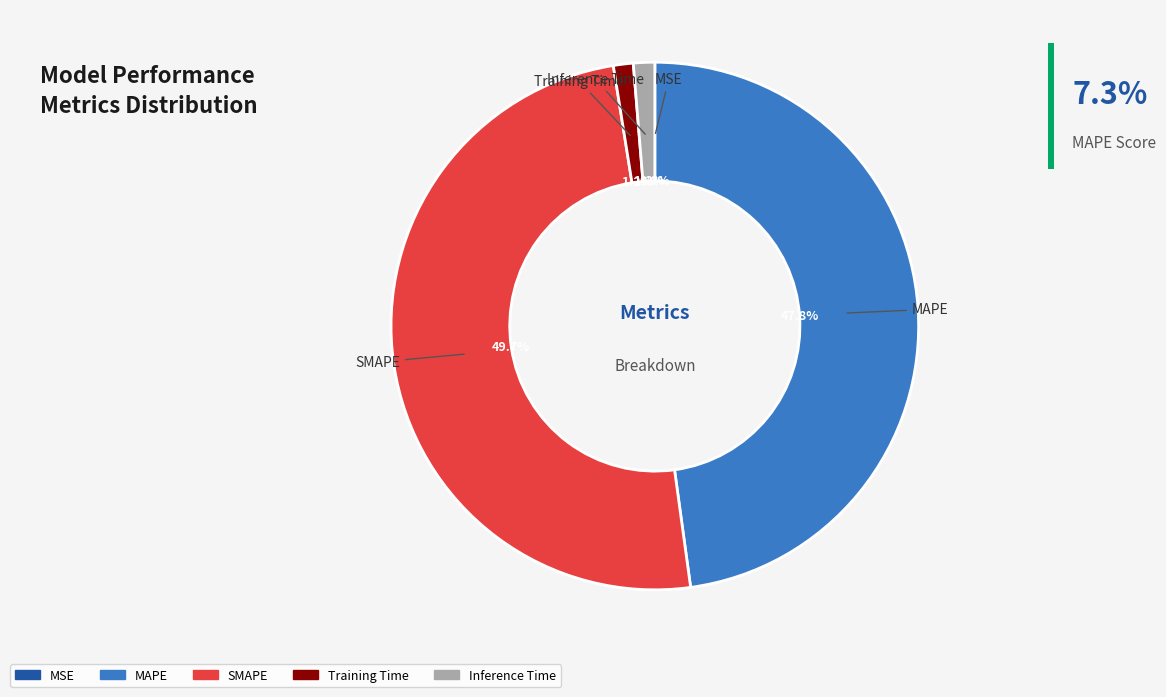

Which slice is the largest?

SMAPE